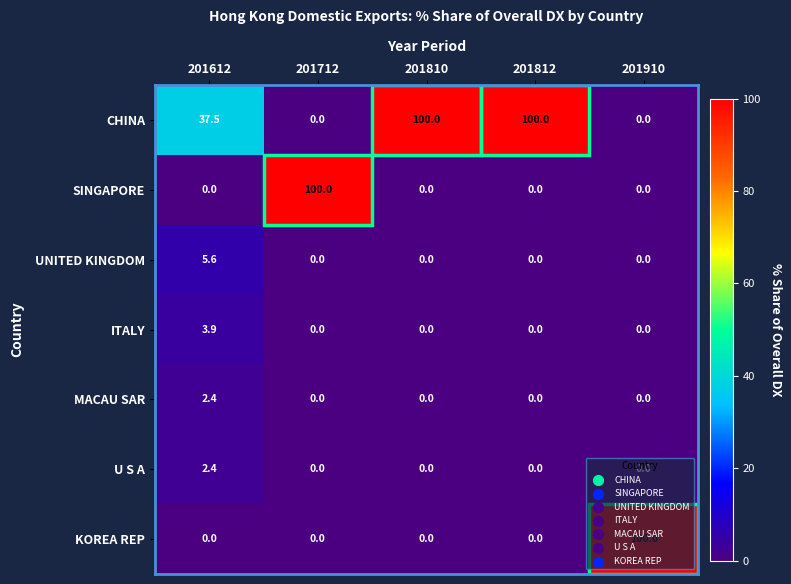

What is the sum of all UNITED KINGDOM values?

5.6